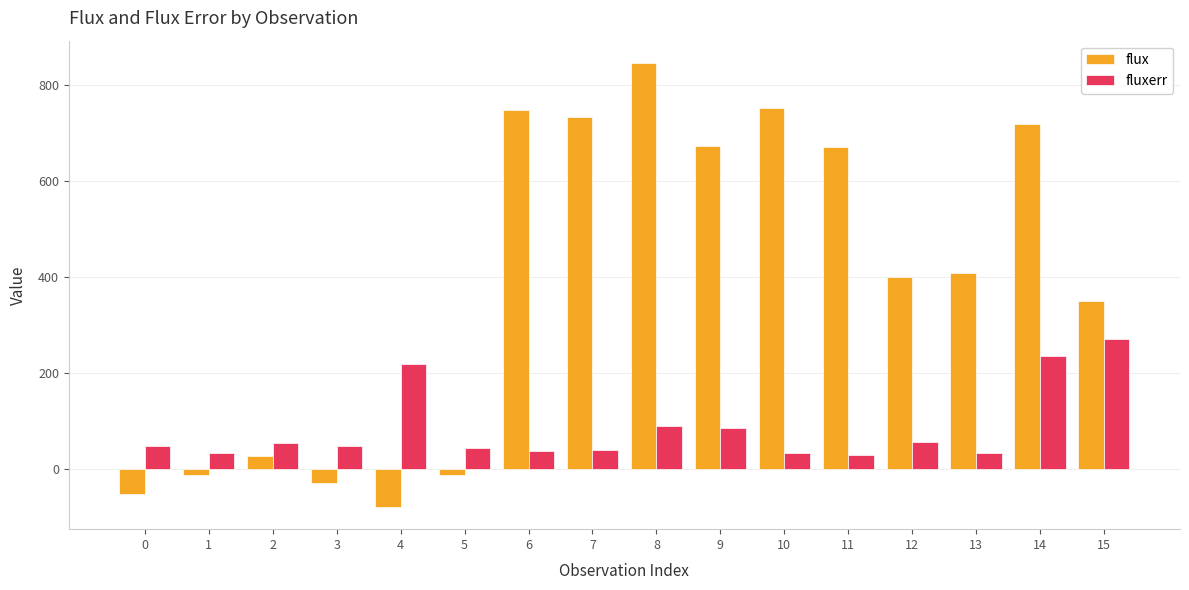

List the series in order of their overall mean, highest first.

flux, fluxerr